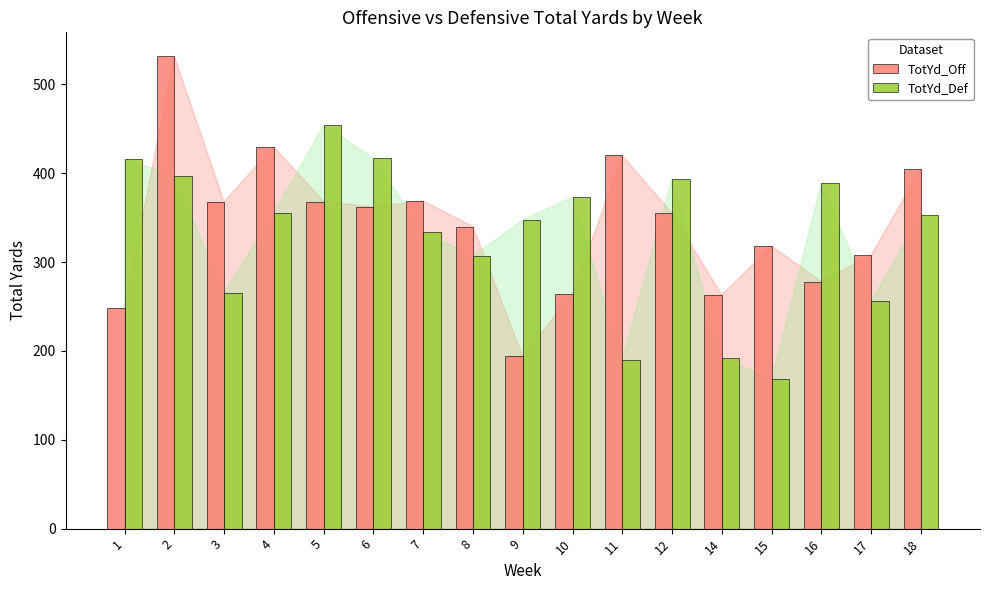

What is the total value across all series at 4?

785